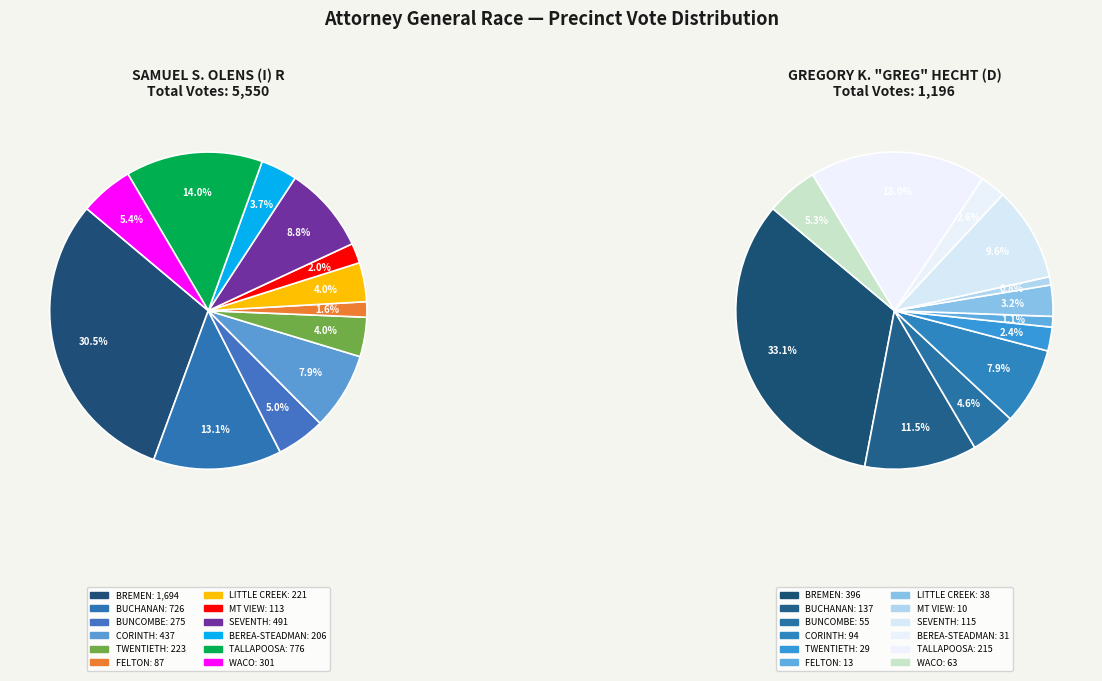

Count the number of slices in the pie.

12